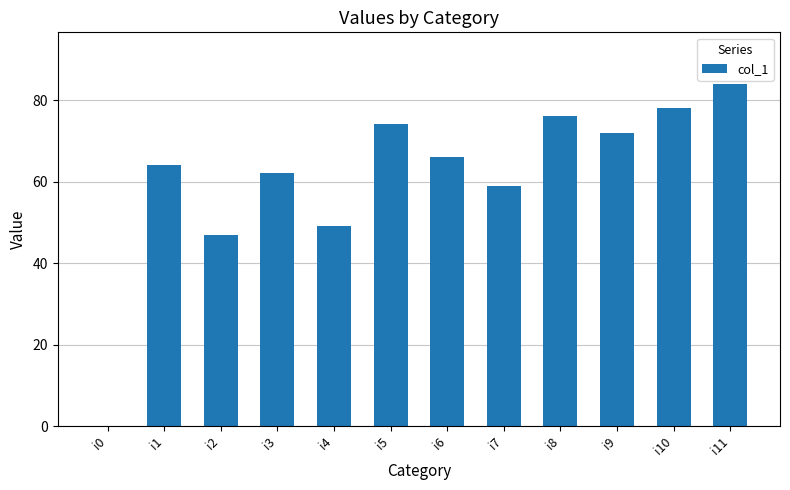

What is the greatest value displayed?

84